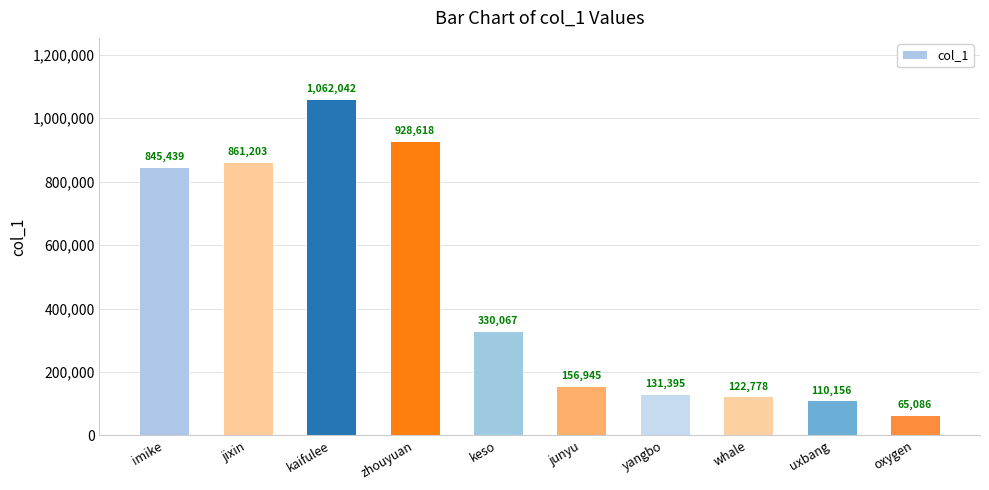

Reading right to left, transcribe all the data shown in this chart.

65086	110156	122778	131395	156945	330067	928618	1062042	861203	845439